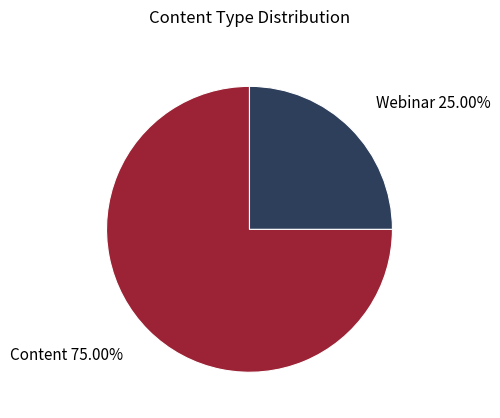

Combined, do Webinar and Content account for over 50%?

Yes